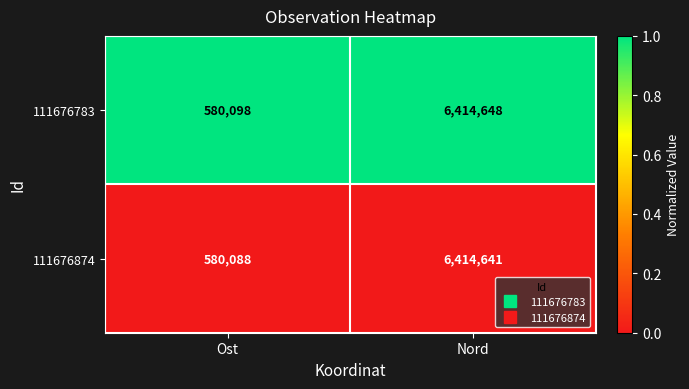

What is the difference between the maximum and minimum values in the 111676874 series?

5834553